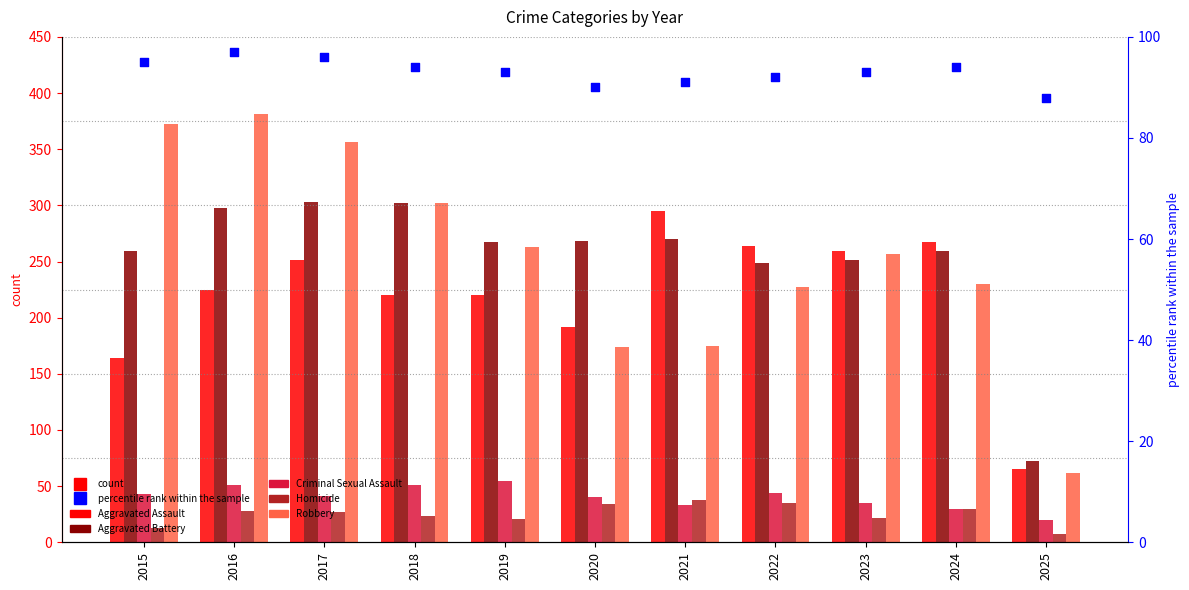

At which category is the sum across all series the highest?

2016